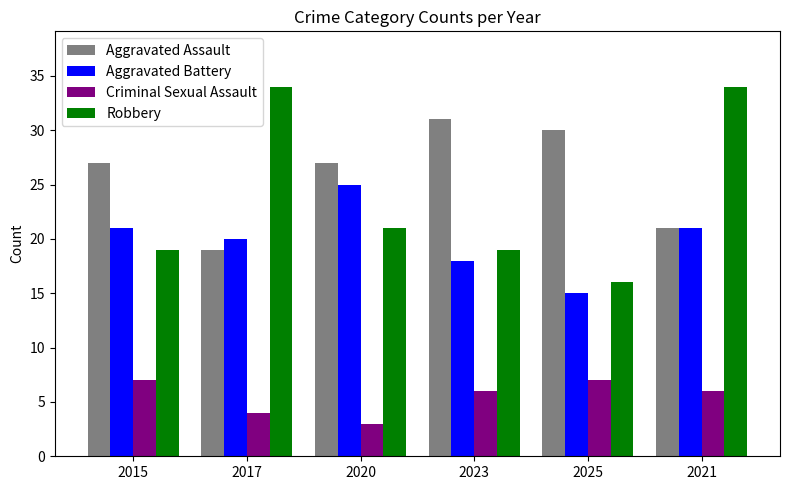

What is the value of the Aggravated Assault bar at the 1st from the left?

27